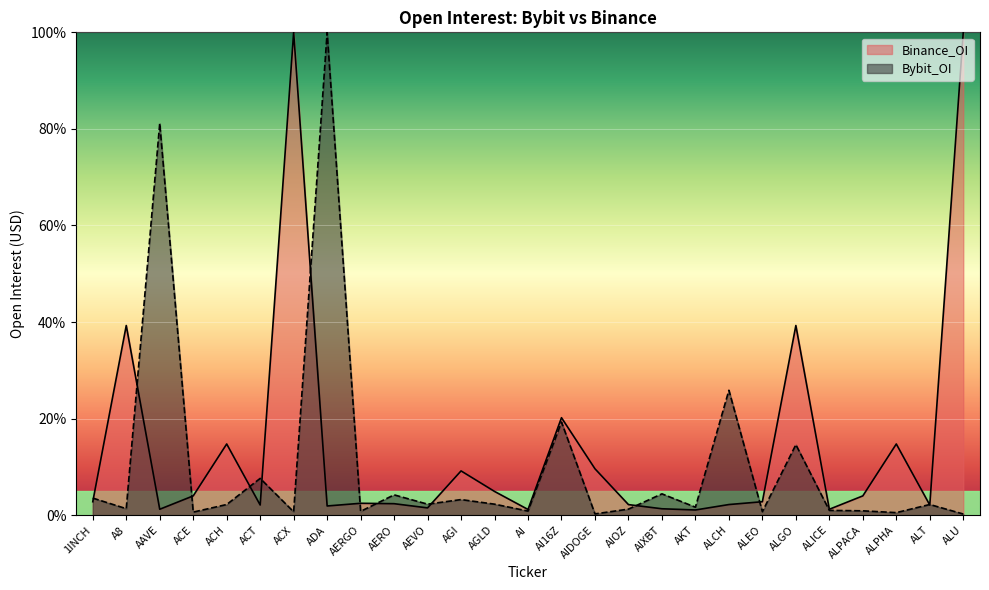

At how many categories does at least one series exceed 58?

4